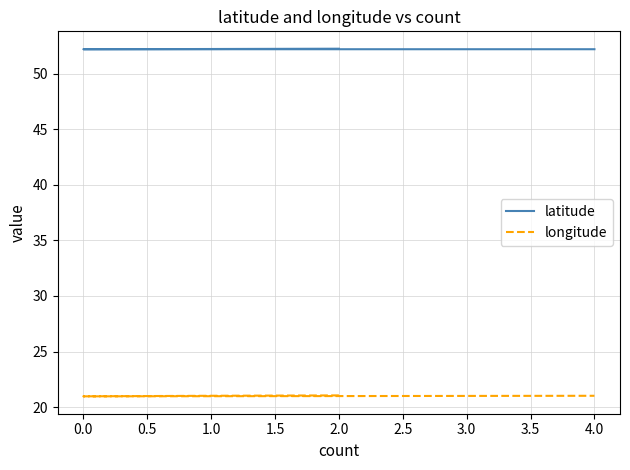

What is the sum of the longitude values at 2.0 and 4.0?

42.1